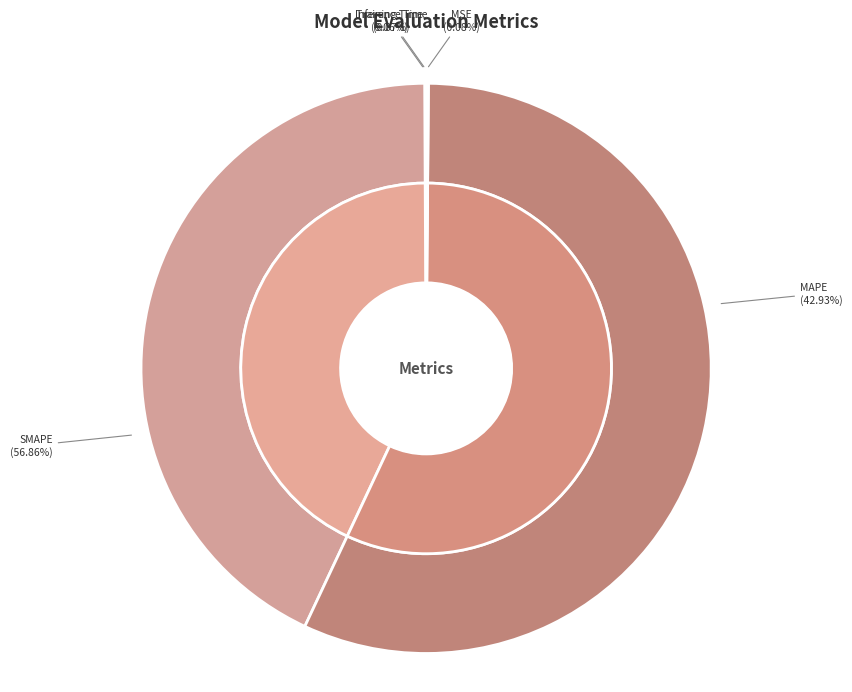

Count the number of slices in the pie.

5